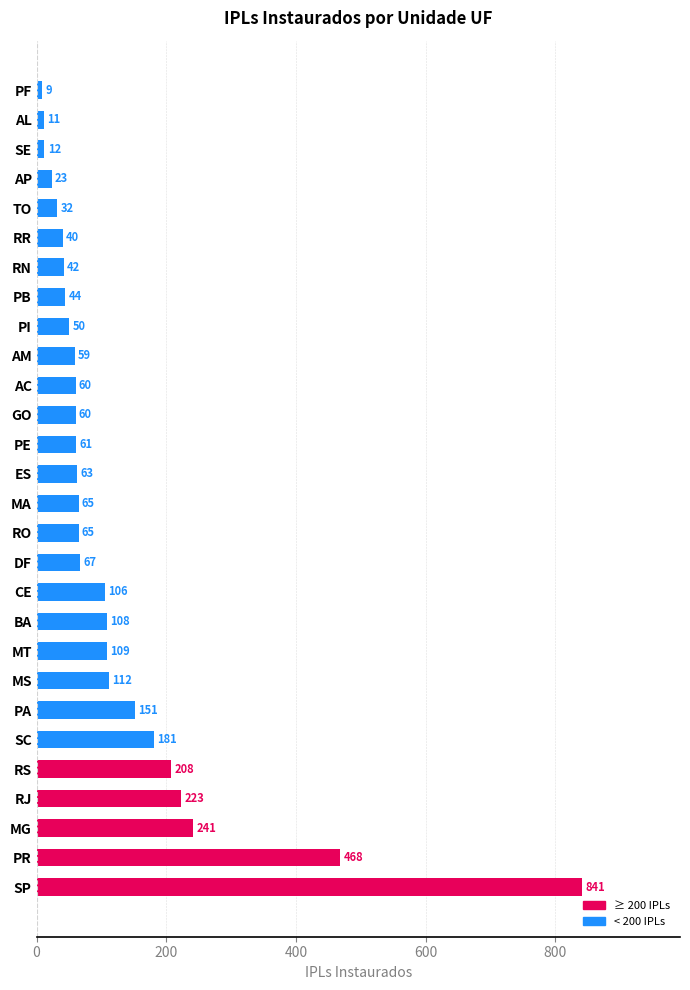

Reading bottom to top, extract all data points from this chart.

SP=841	PR=468	MG=241	RJ=223	RS=208	SC=181	PA=151	MS=112	MT=109	BA=108	CE=106	DF=67	RO=65	MA=65	ES=63	PE=61	GO=60	AC=60	AM=59	PI=50	PB=44	RN=42	RR=40	TO=32	AP=23	SE=12	AL=11	PF=9